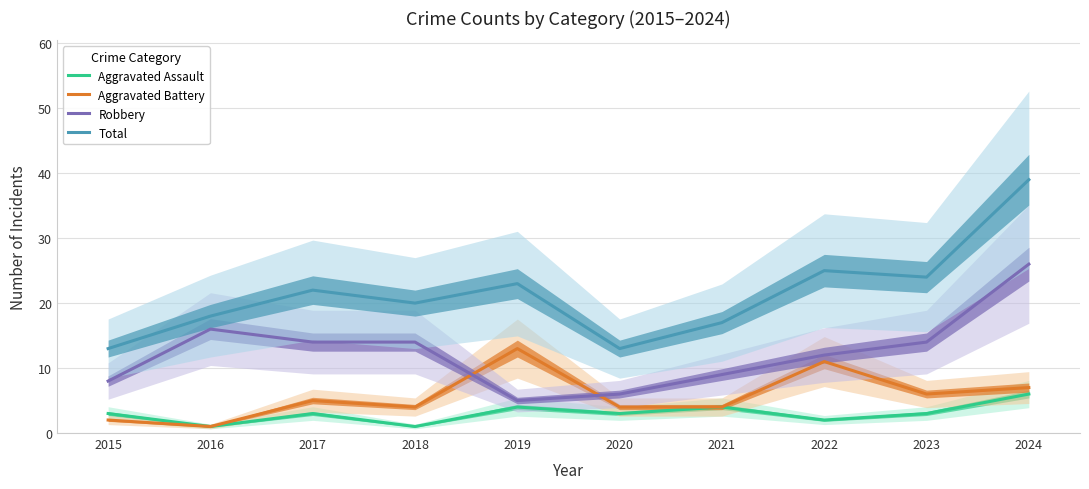

List the labels in order of Total value, largest first.

2024, 2022, 2023, 2019, 2017, 2018, 2016, 2021, 2015, 2020